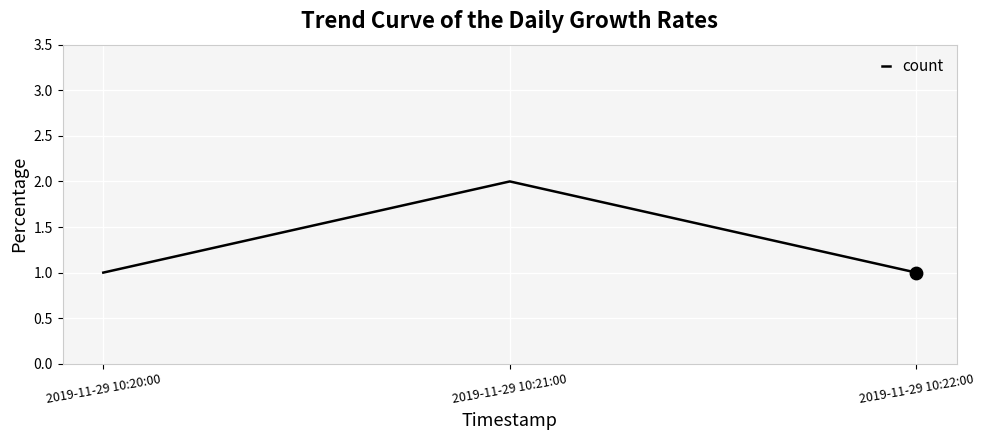

What is the ratio of the value at 2019-11-29 10:22:00 to the value at 2019-11-29 10:20:00?

1.0